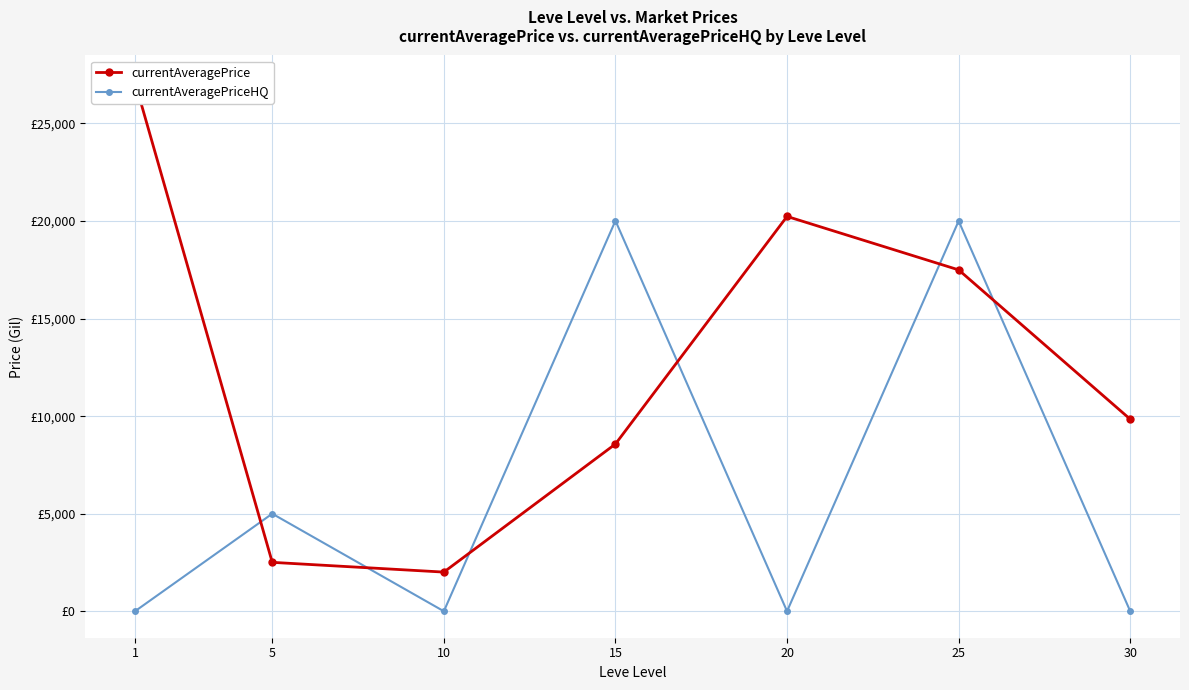

How many series are shown in this chart?

2